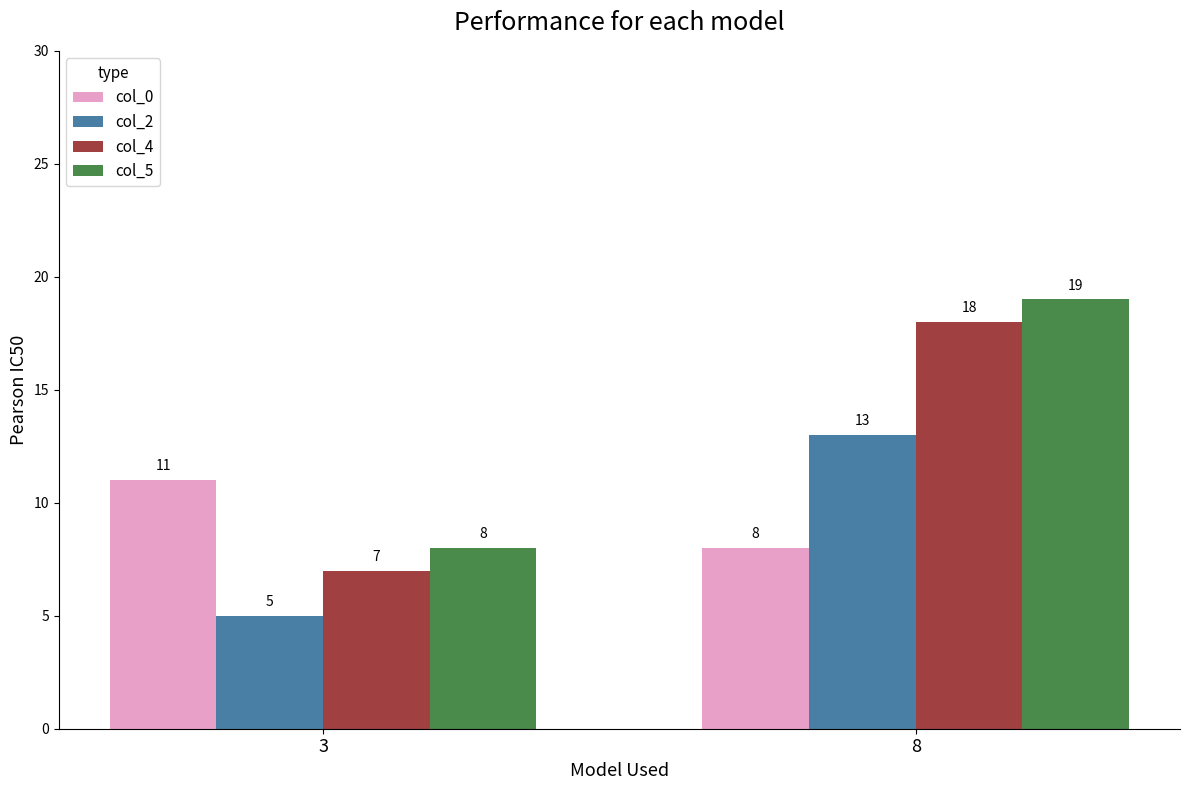

How many bars are there in each group?

4